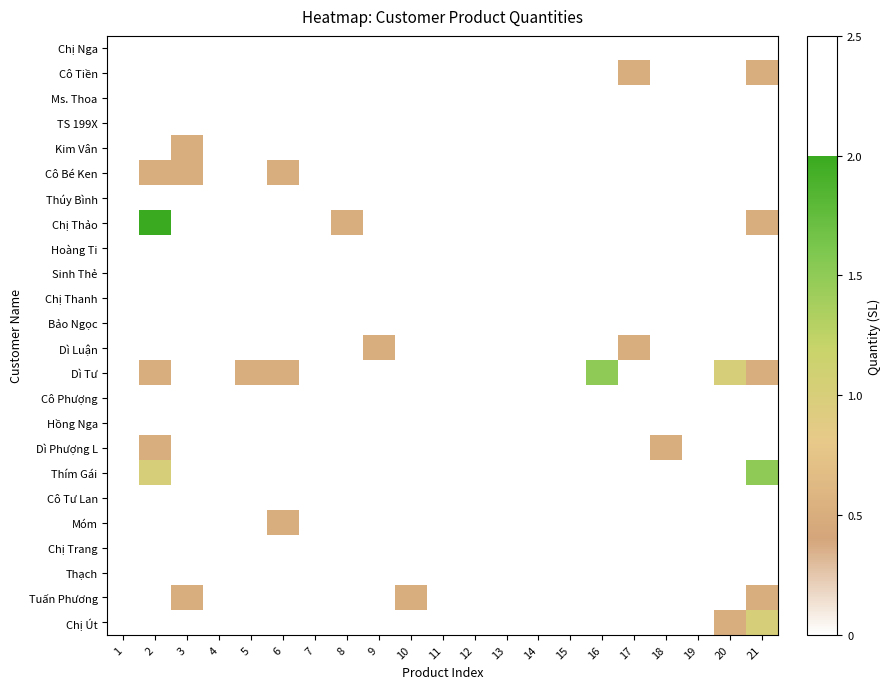

What is the greatest value displayed?

2.0